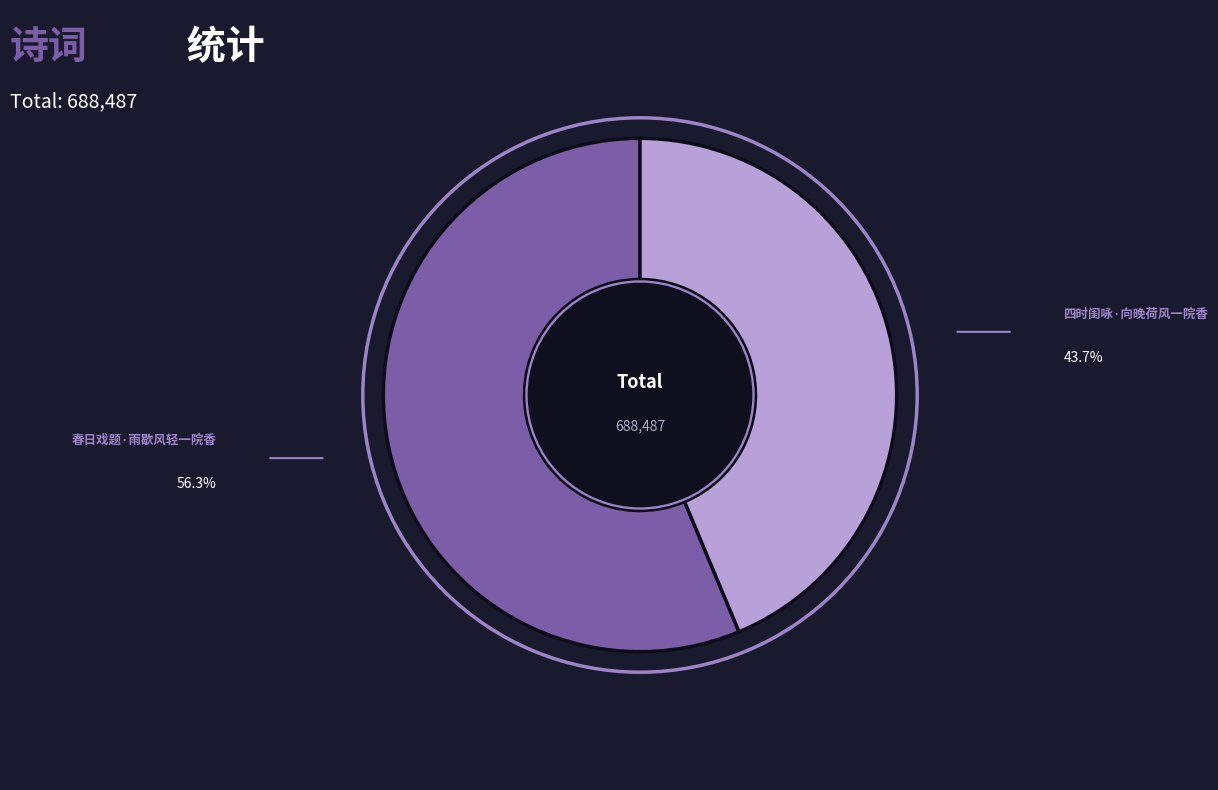

Which has a higher value, 春日戏题·雨歇风轻一院香 or 四时闺咏·向晚荷风一院香?

春日戏题·雨歇风轻一院香